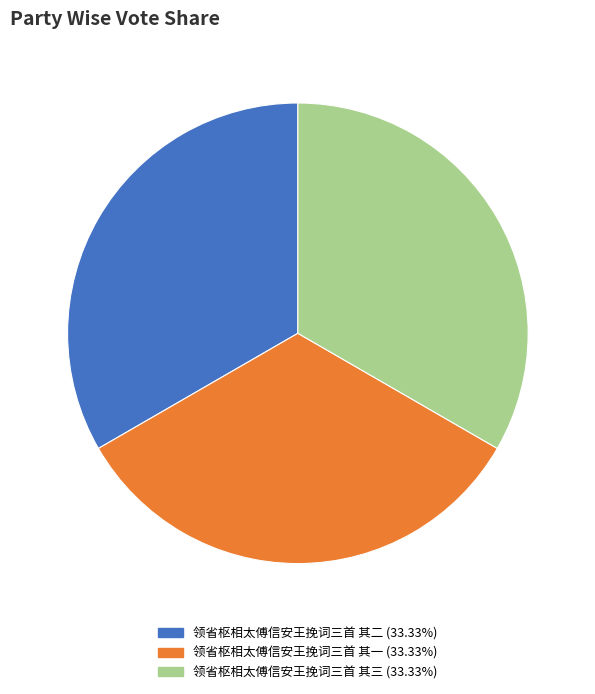

Is there any slice that represents more than half of the pie?

No